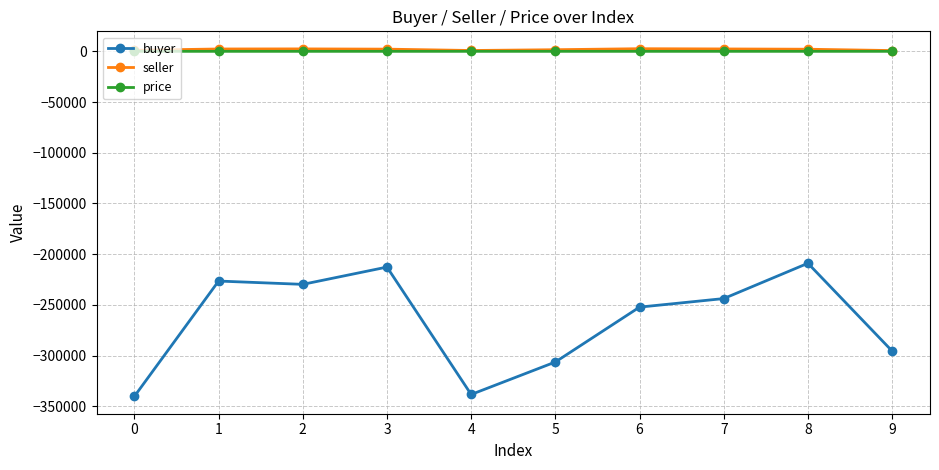

Is the value of seller at 2 greater than the value of buyer at 6?

Yes